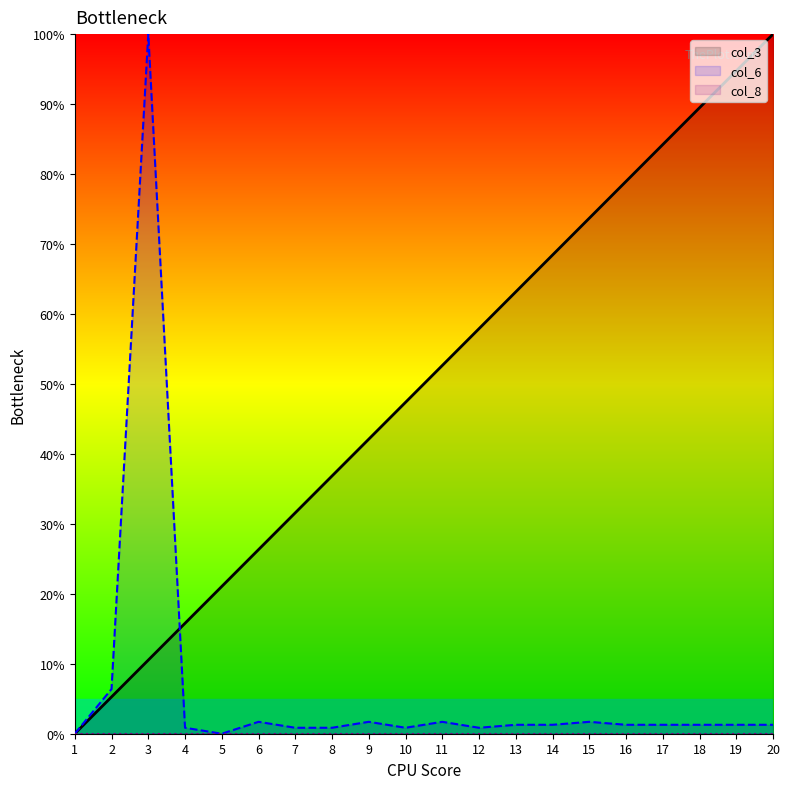

Between 14 and 17, which is larger?

17